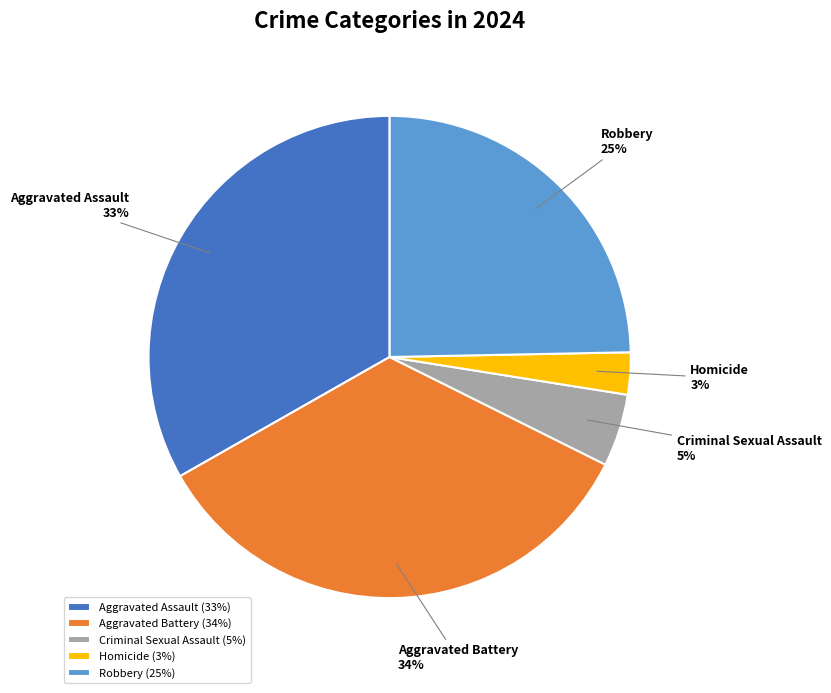

To the nearest percent, what percentage of the pie is Aggravated Battery?

34%